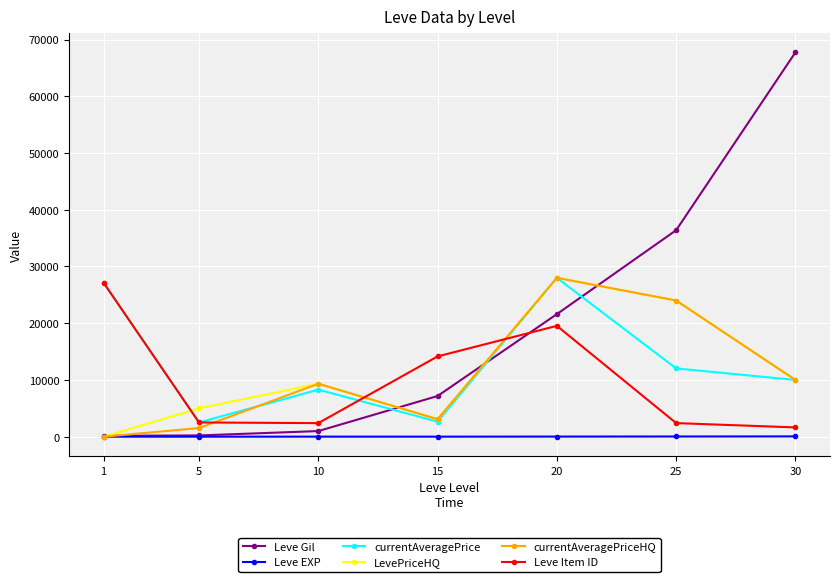

Which series changed the most between 1 and 15?

currentAveragePrice